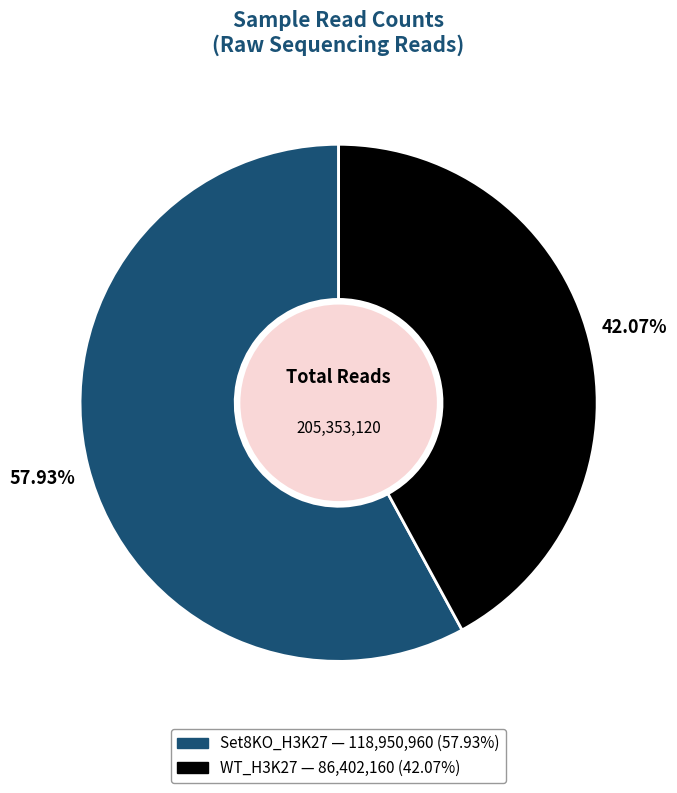

How many segments does this pie chart have?

2